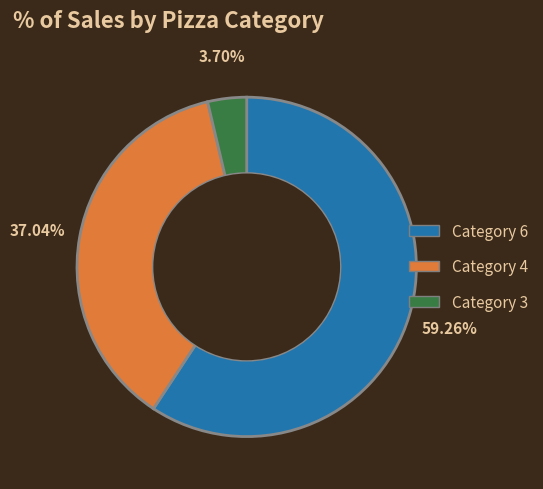

Does any single category account for the majority?

Yes